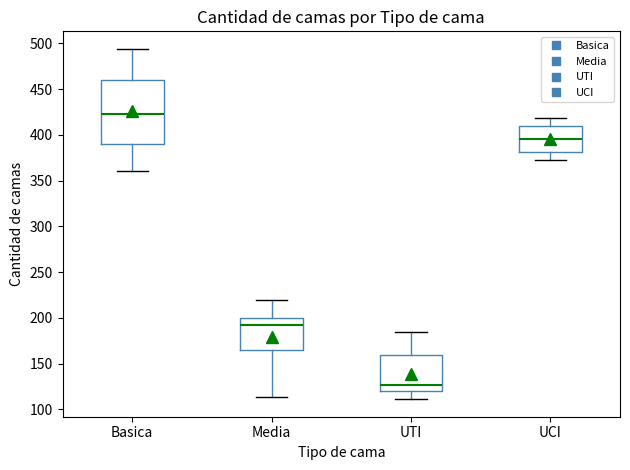

Where is the lower edge of the box for Media on the y-axis? The values are not printed on the chart, so give them approximately, as read against the axis.

165